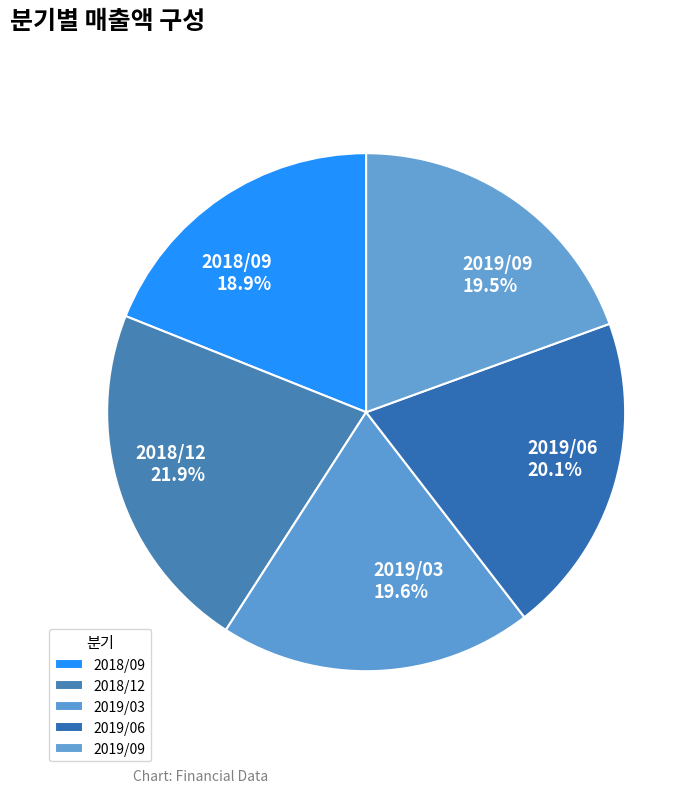

Which slice is the largest?

2018/12